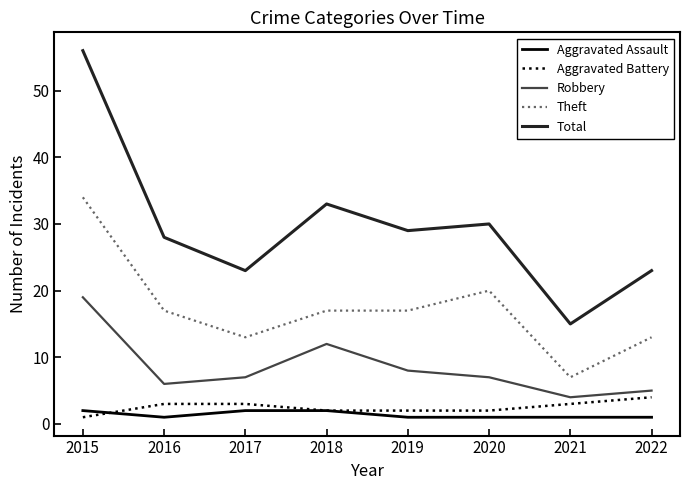

Which series changed the most between 2015 and 2019?

Total